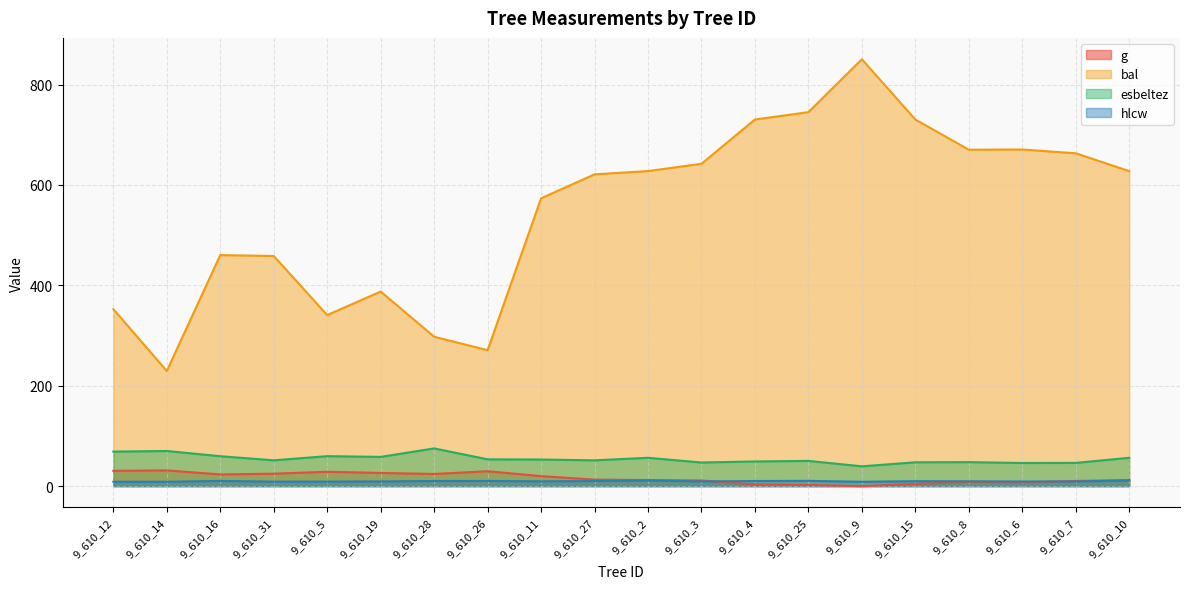

The bal series shows 458.5 at 9_610_31. True or false?

True